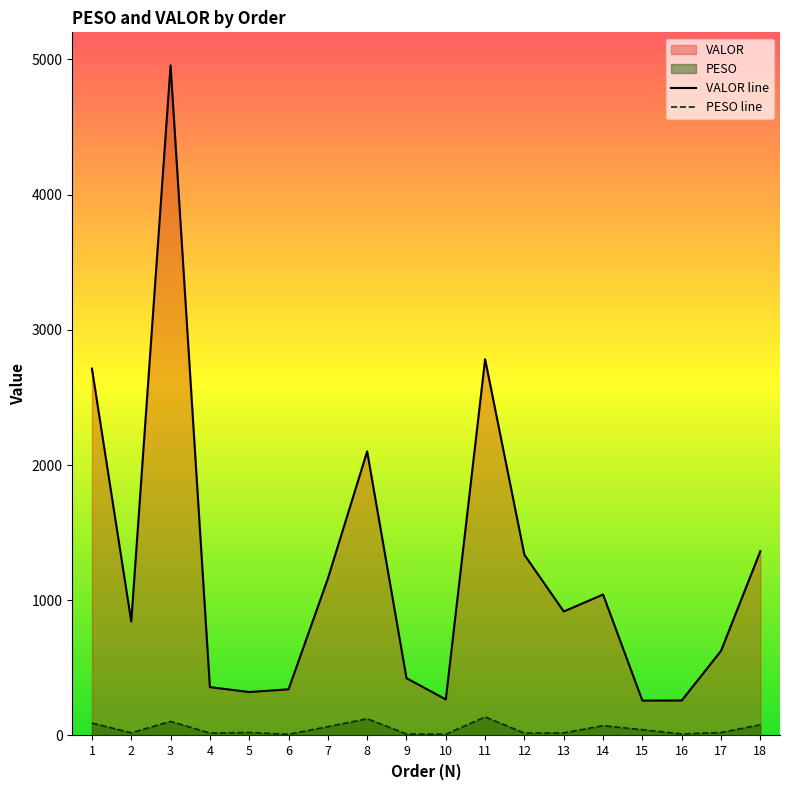

What is the total value across all series at 5?

343.5